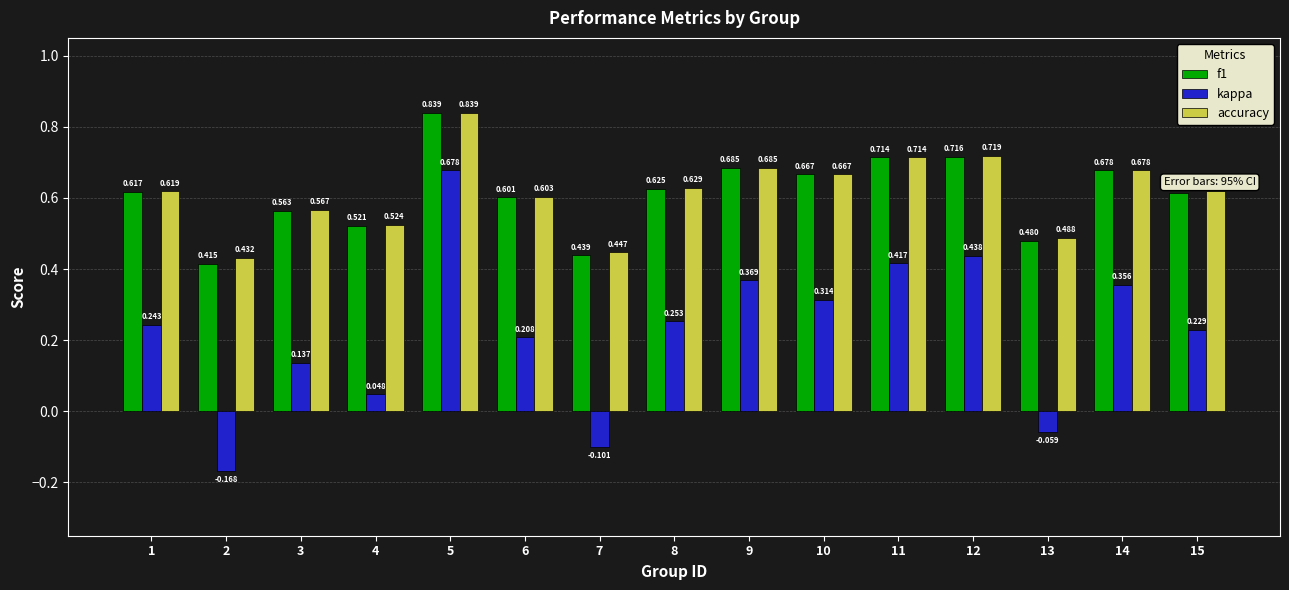

How many groups of bars are there?

15